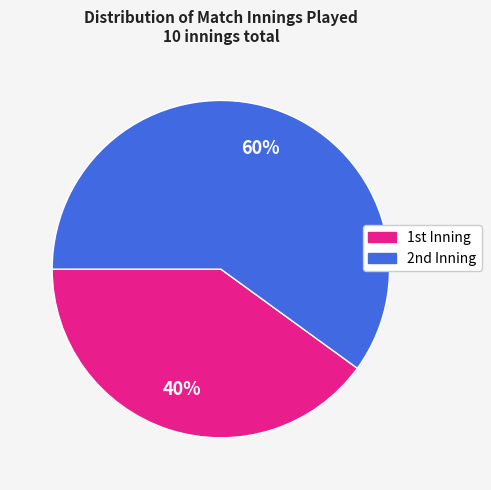

Which category accounts for the majority?

2nd Inning